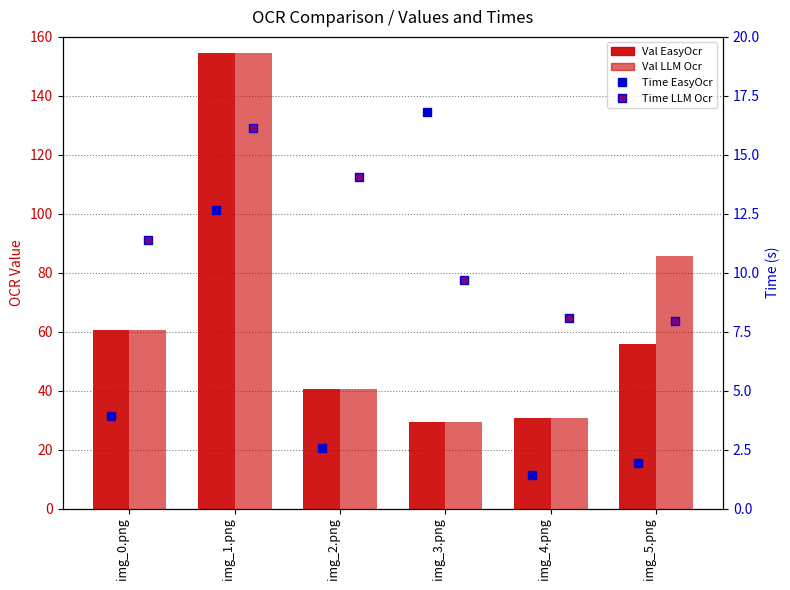

The Time EasyOcr series shows 1.9 at img_5.png. True or false?

True